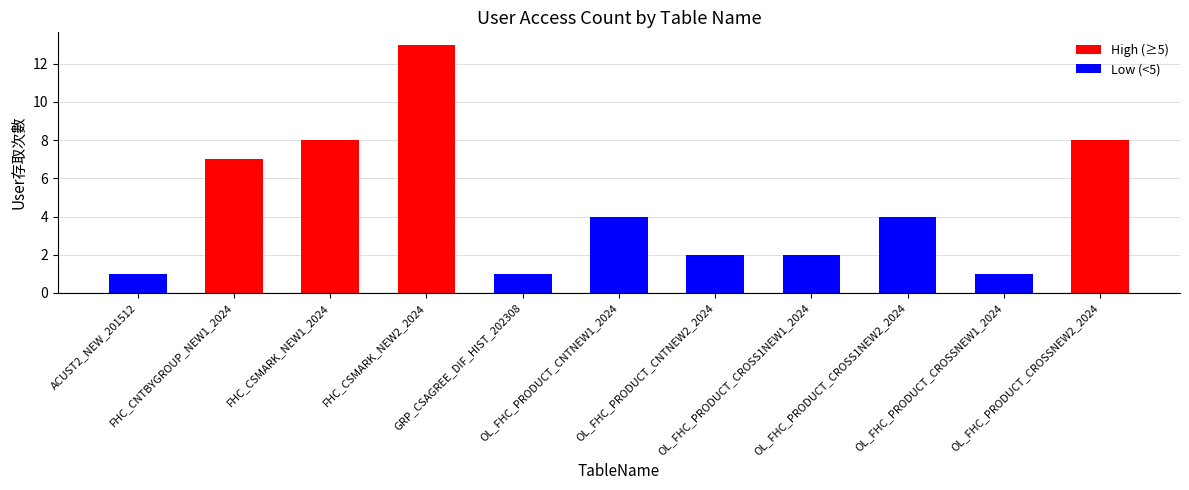

Reading left to right, what are all the values shown in this chart?

1	7	8	13	1	4	2	2	4	1	8